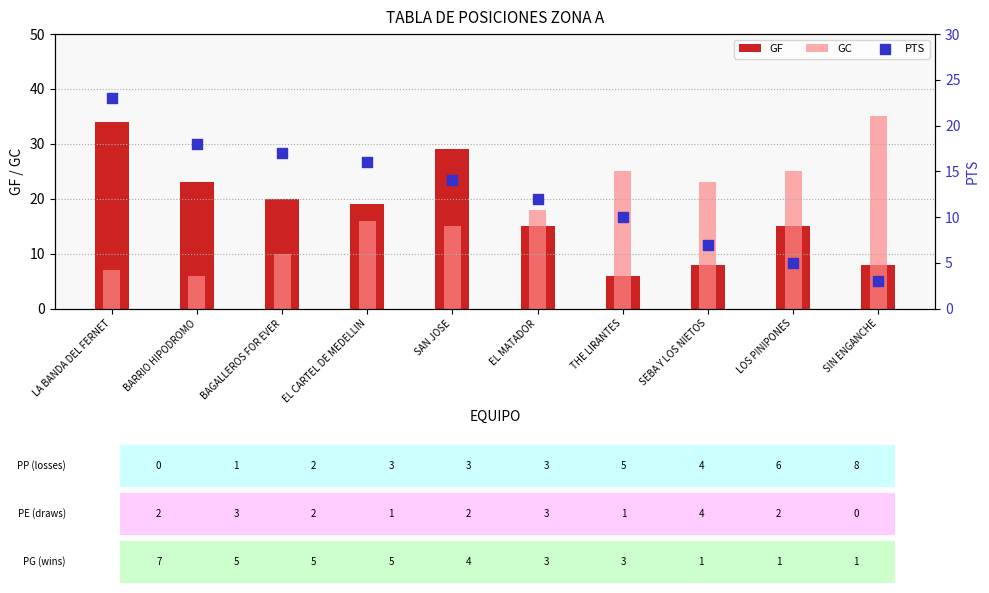

Is the value of GC at BARRIO HIPODROMO greater than the value of GF at EL CARTEL DE MEDELLIN?

No